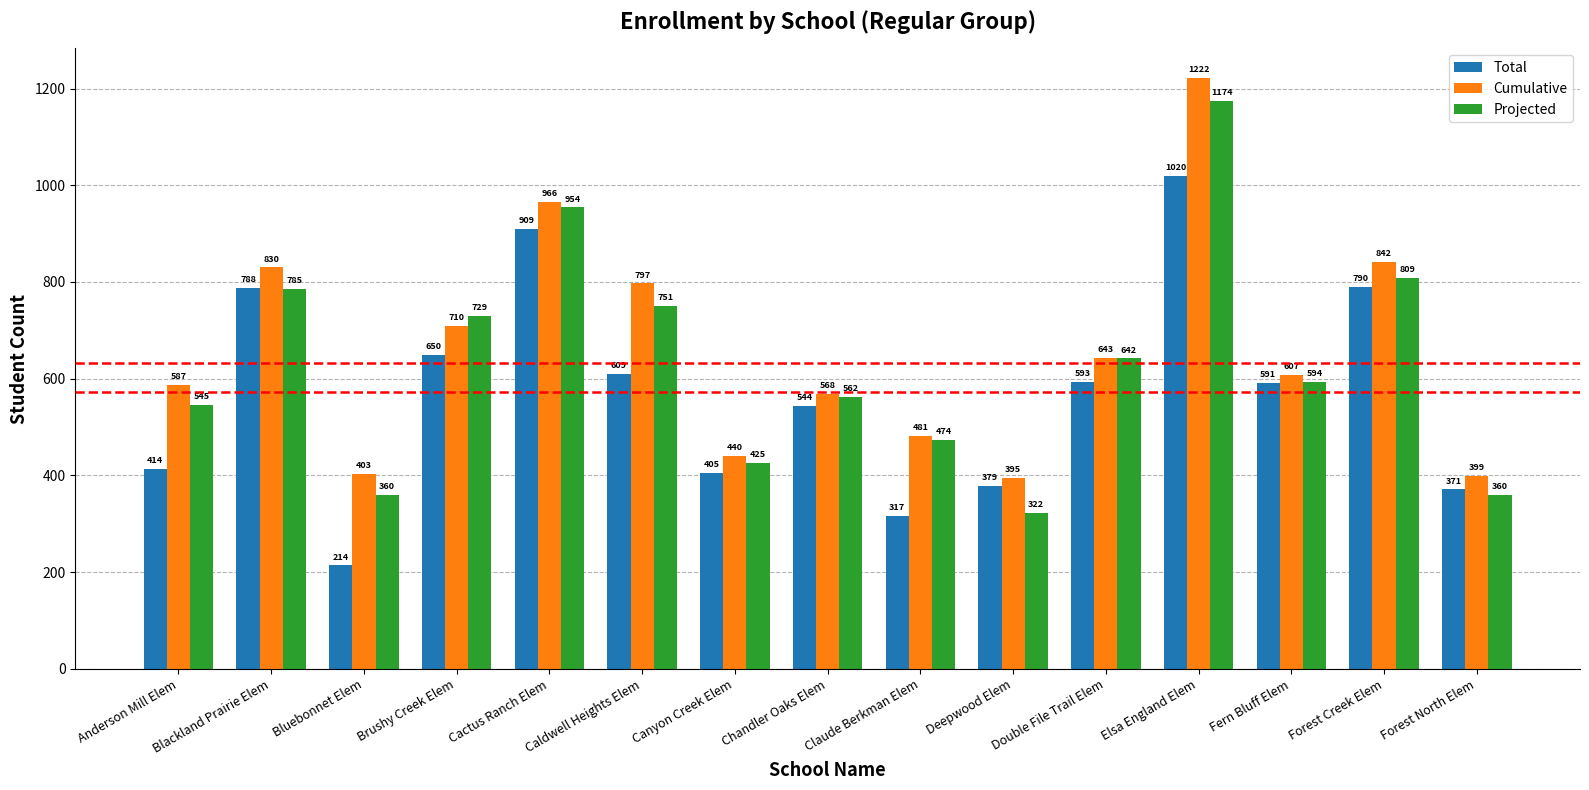

Does the chart contain stacked bars?

No